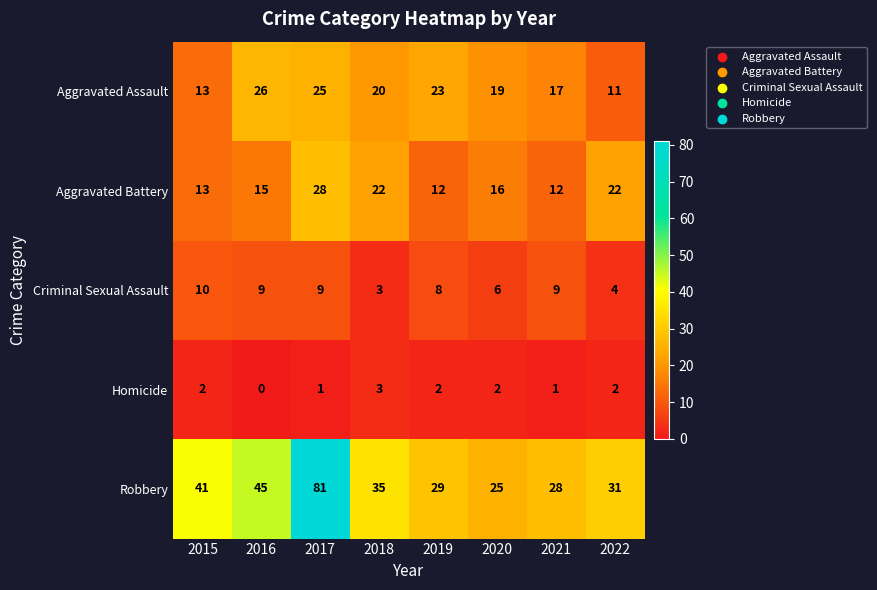

What is the difference between the highest and lowest values at 2021?

27